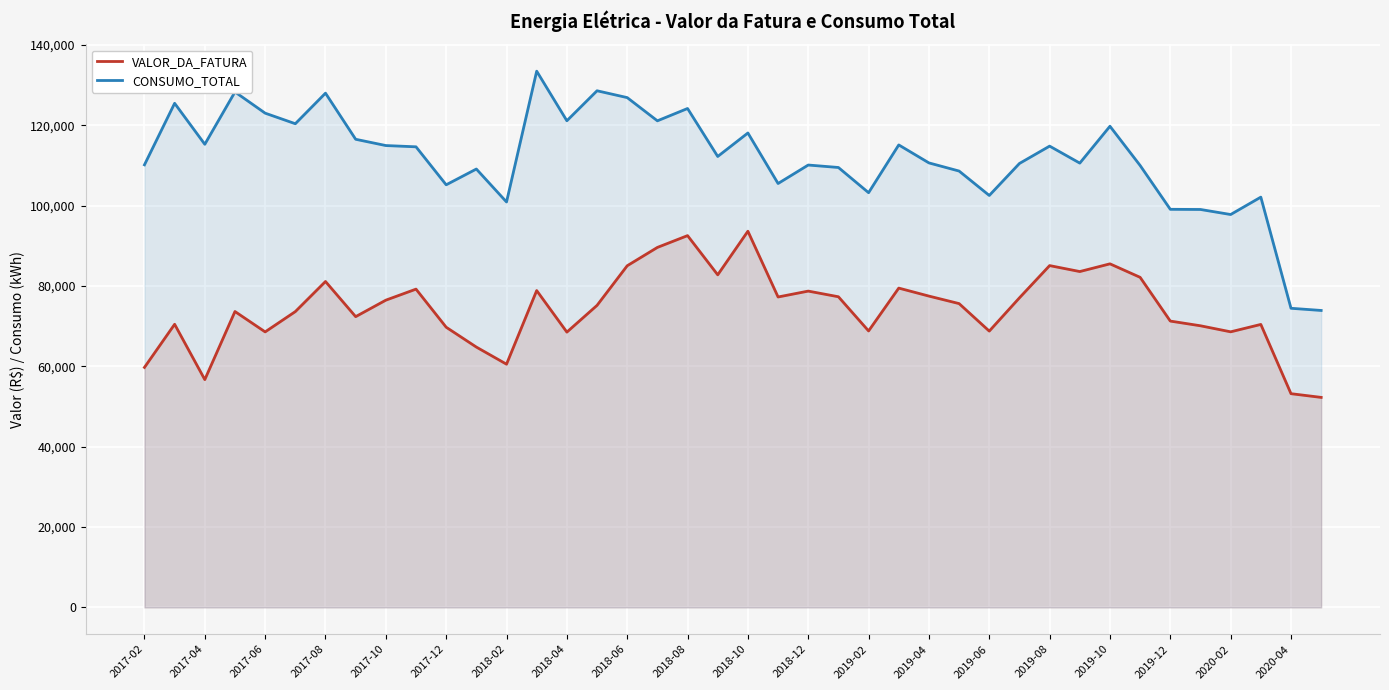

The VALOR_DA_FATURA series shows 31541.0 at 33. True or false?

False